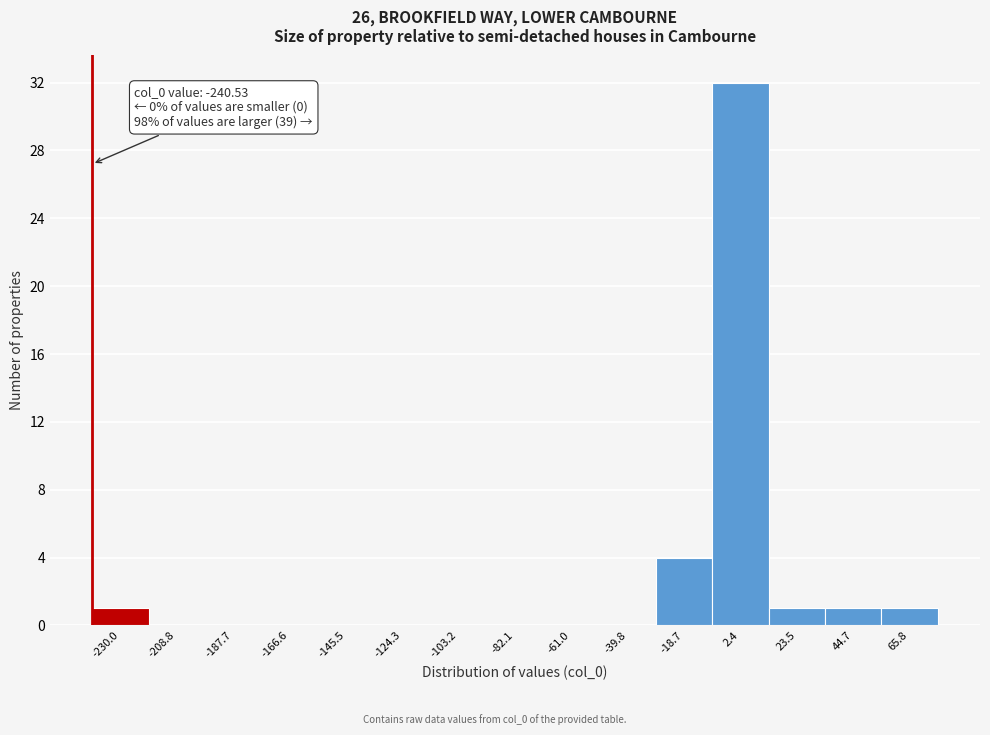

Over which range of the x-axis is the bar tallest?

-10 to 15